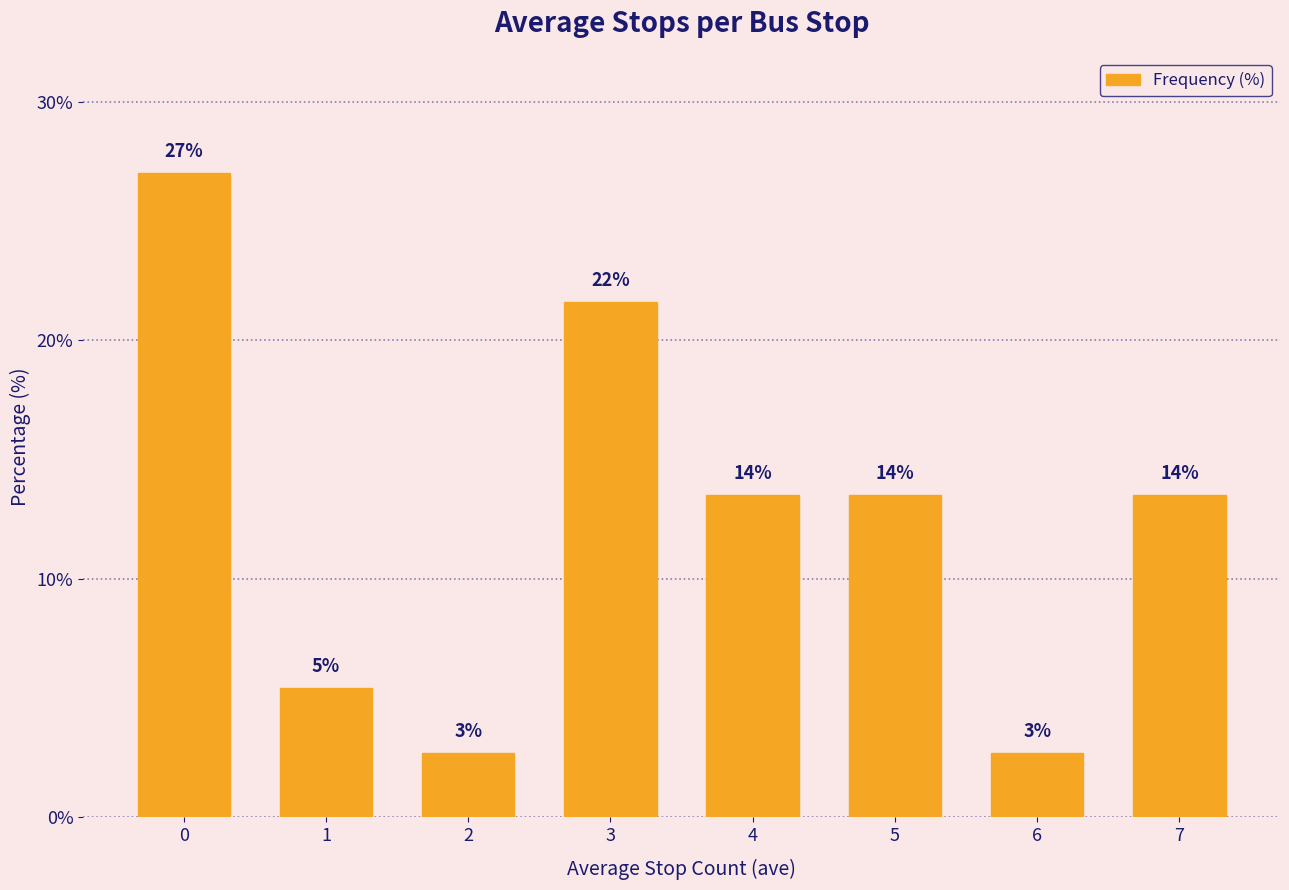

How many bars are there in total?

8